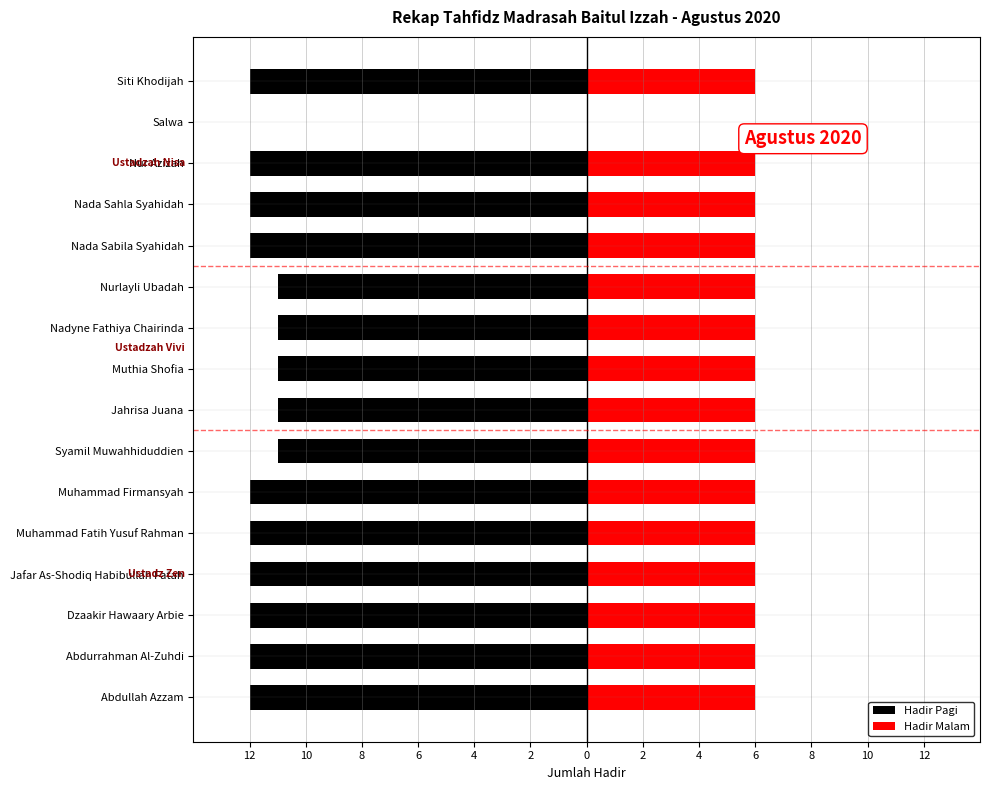

Reading right to left, extract all data points from this chart.

Hadir Pagi: -12	0	-12	-12	-12	-11	-11	-11	-11	-11	-12	-12	-12	-12	-12	-12
Hadir Malam: 6	0	6	6	6	6	6	6	6	6	6	6	6	6	6	6